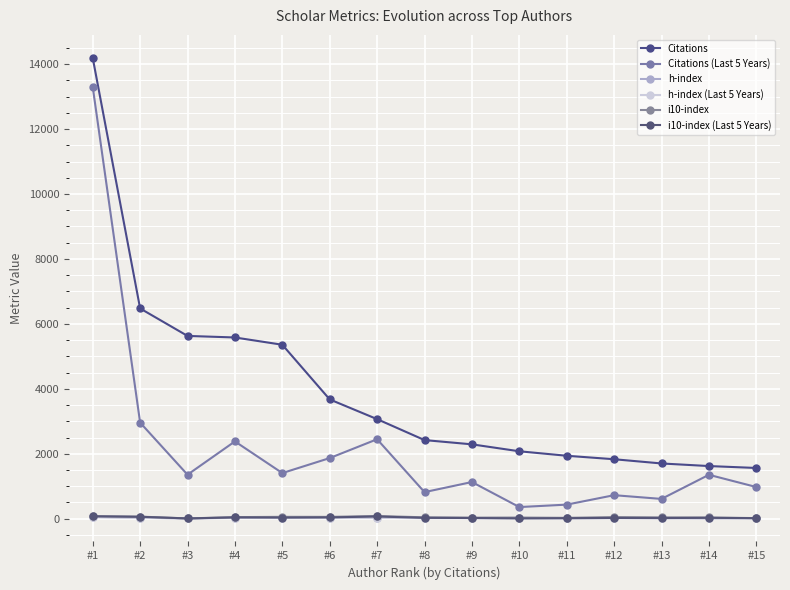

Reading right to left, extract all data points from this chart.

Citations: 1563	1622	1702	1832	1939	2077	2291	2422	3067	3674	5358	5582	5630	6476	14192
Citations (Last 5 Years): 976	1353	610	725	434	359	1130	819	2448	1868	1406	2381	1356	2960	13298
h-index: 17	12	24	23	19	23	22	29	33	36	36	32	9	34	52
h-index (Last 5 Years): 14	11	12	15	12	10	17	17	29	22	21	24	9	27	51
i10-index: 19	38	42	51	27	35	33	43	84	57	58	49	9	65	77
i10-index (Last 5 Years): 17	28	20	24	16	10	22	27	69	41	35	41	9	59	75